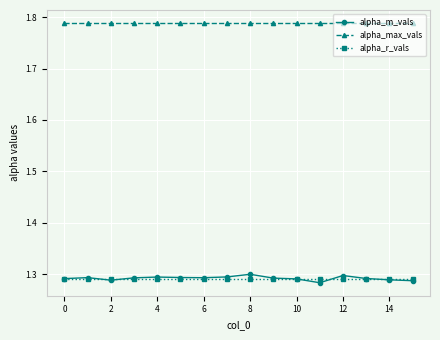

True or false: alpha_m_vals and alpha_max_vals intersect in this chart.

False